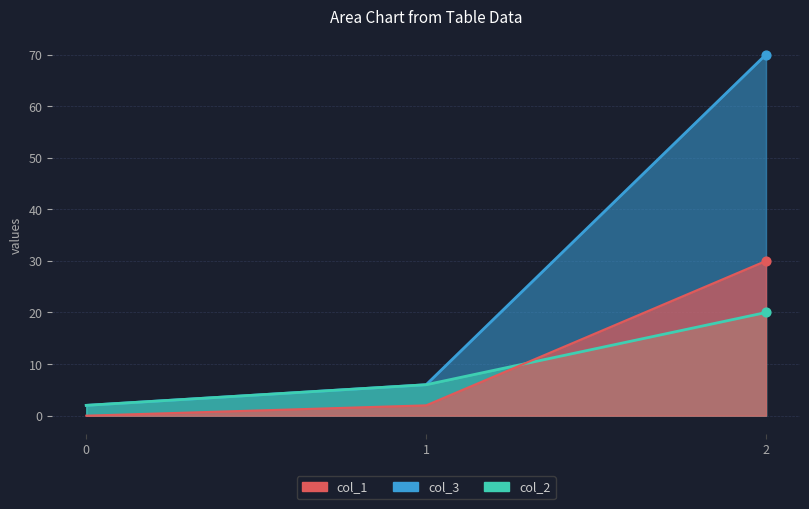

Which series has the largest total across all categories?

col_3